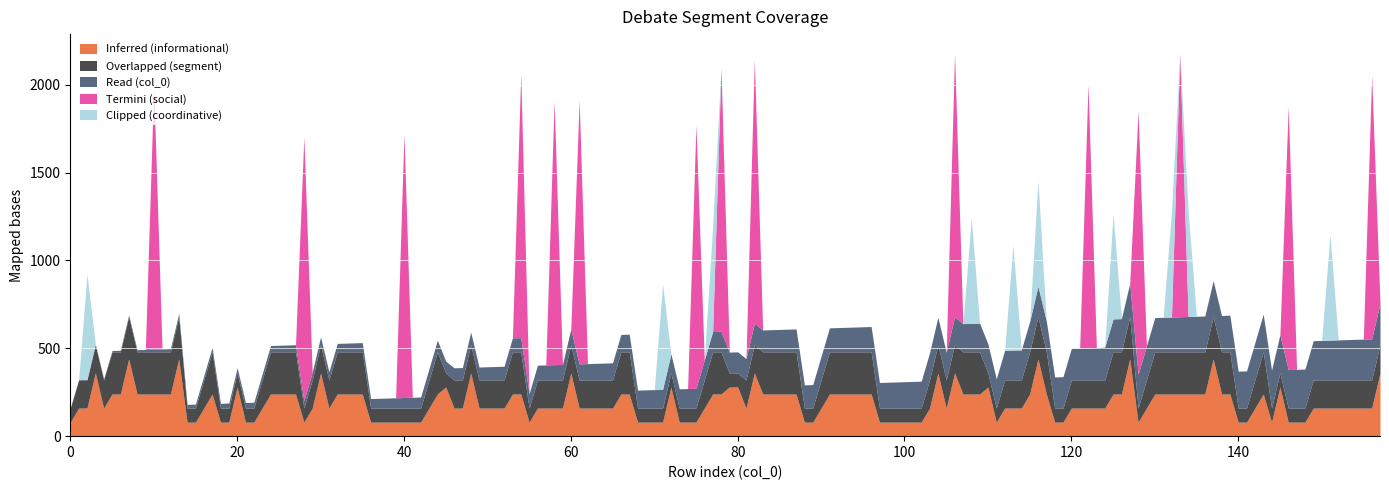

What is the highest value of the Inferred (informational) series?

440.0